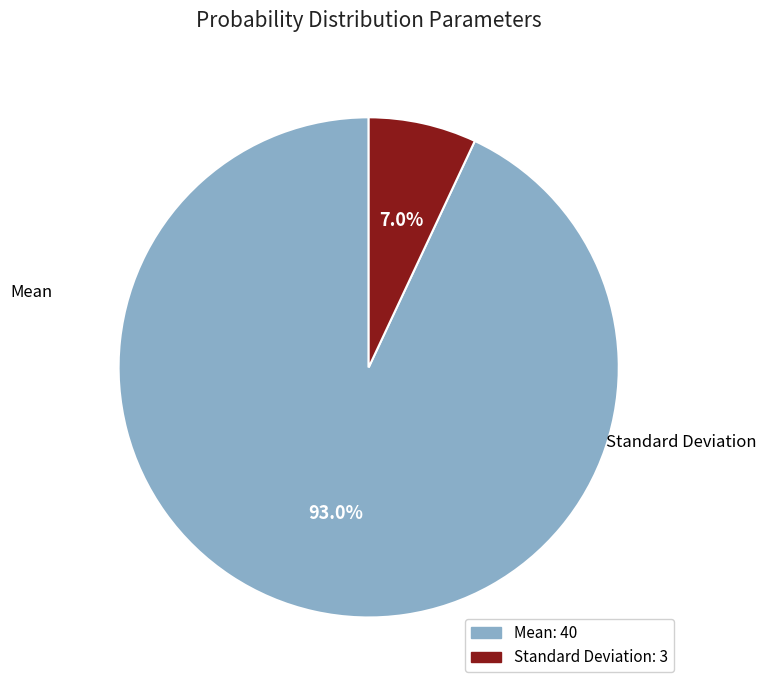

Count the number of slices in the pie.

2